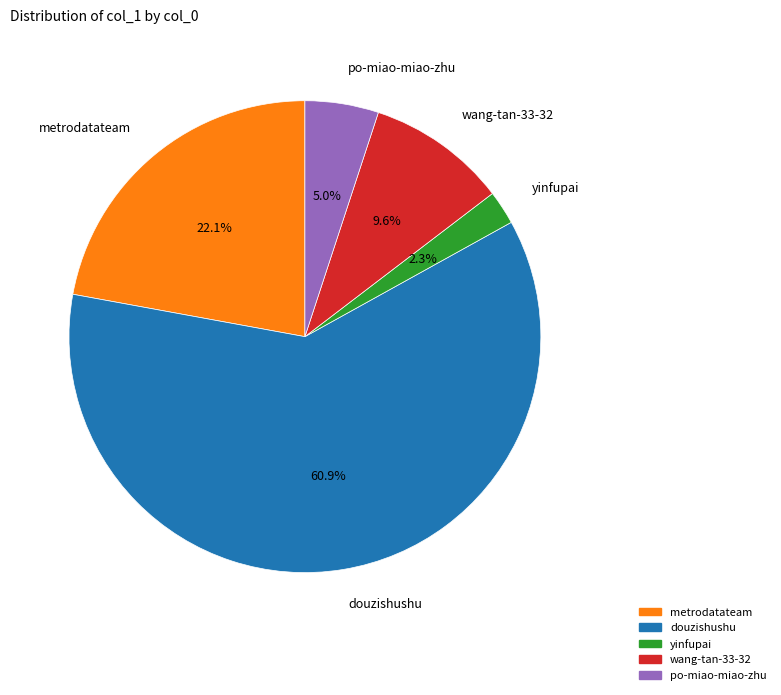

To the nearest percent, what is the combined percentage of yinfupai and metrodatateam?

24%